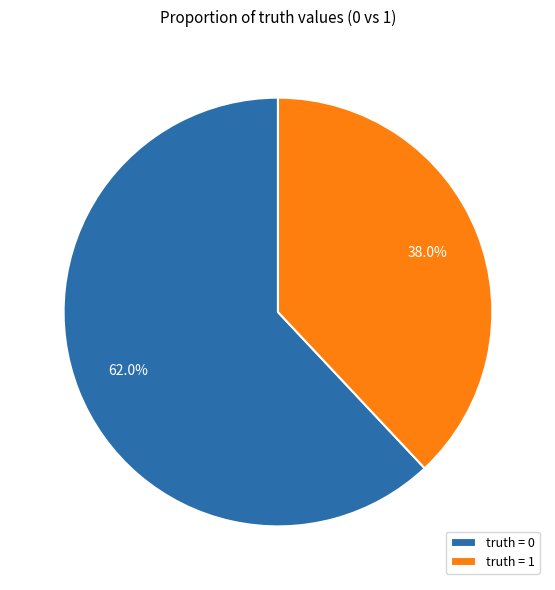

What is the ratio of the value at truth = 0 to the value at truth = 1?

1.6